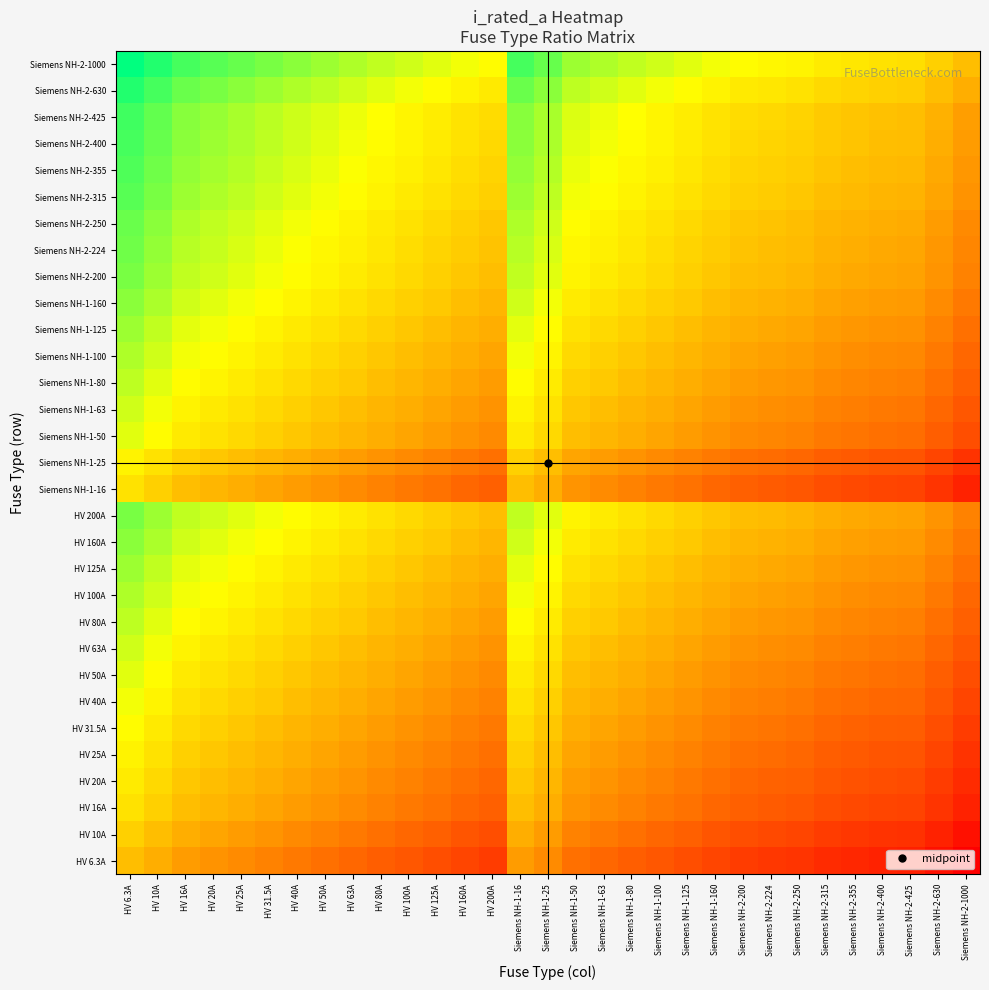

Which label corresponds to the smallest value in the chart?

Siemens NH-2-1000